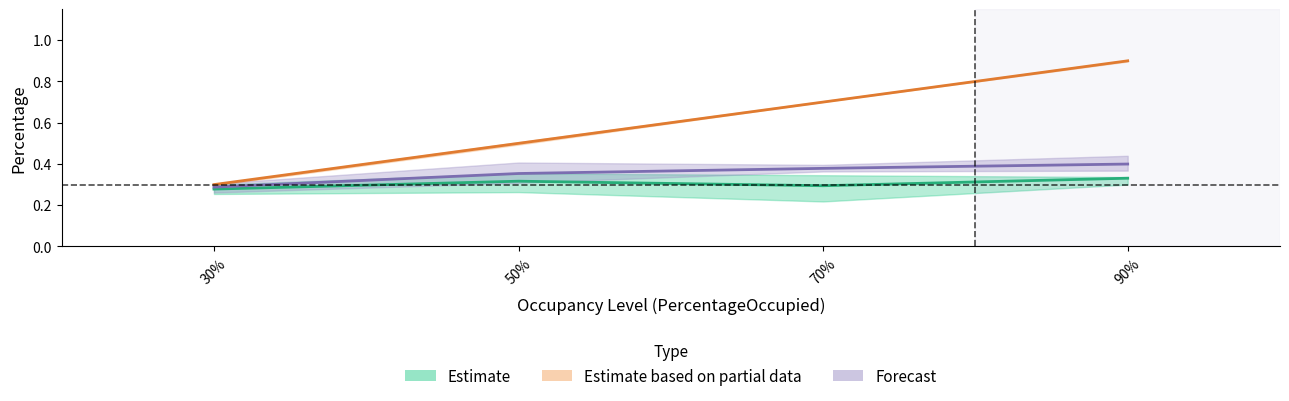

Read the PercentageSeated_pe20 value at 50%.

0.4